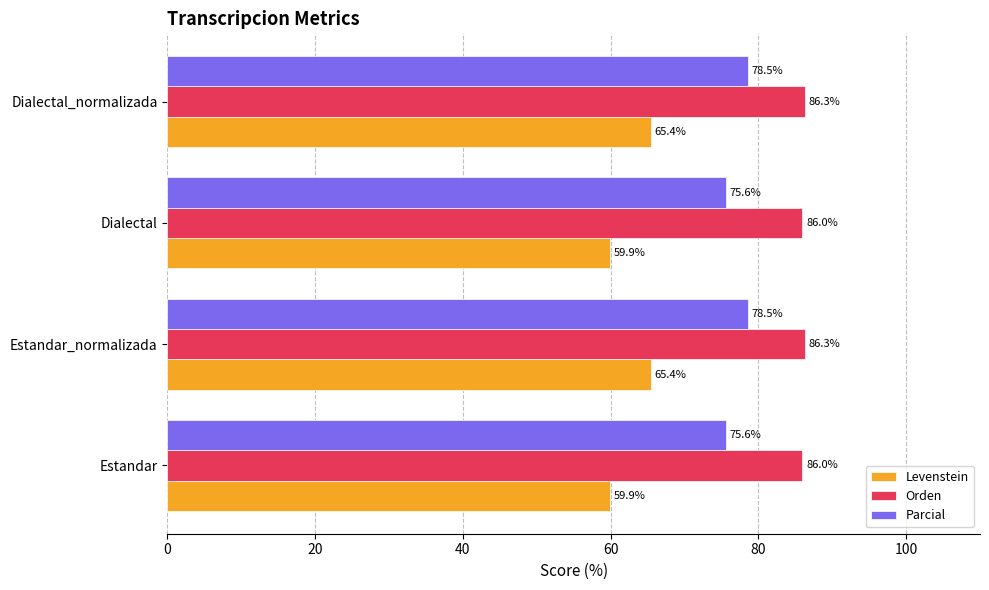

What is the highest value of the Orden series?

86.3